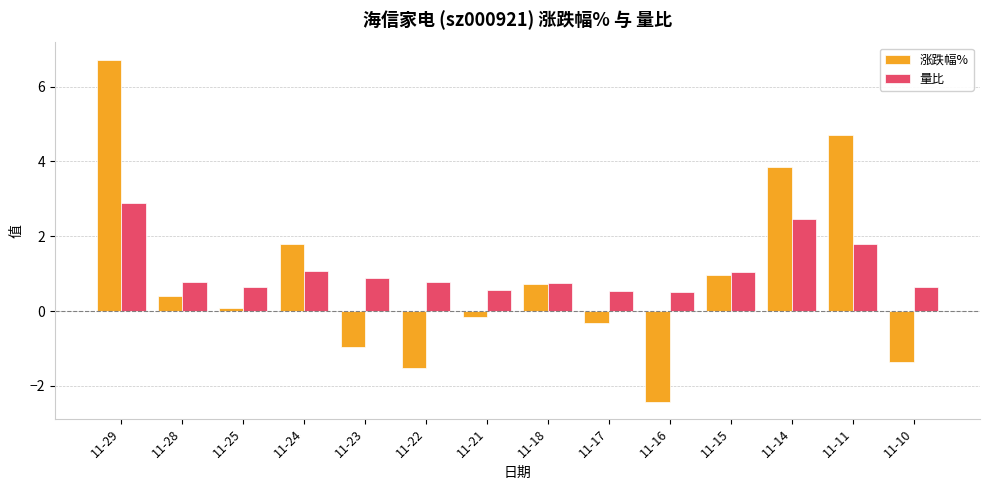

True or false: 量比 has a value of 2.9 at 11-29.

True